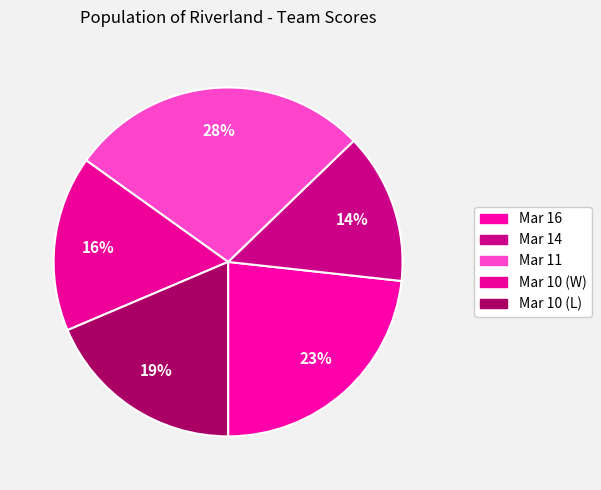

Which slice is the smallest?

Mar 14